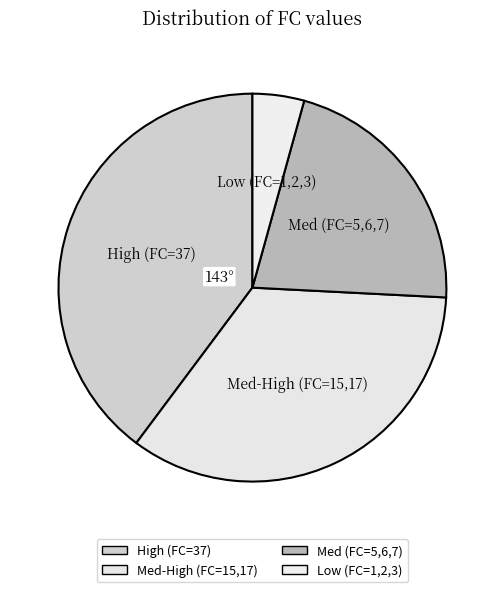

Is it true that Med (FC=5,6,7) is 22% of the pie?

True